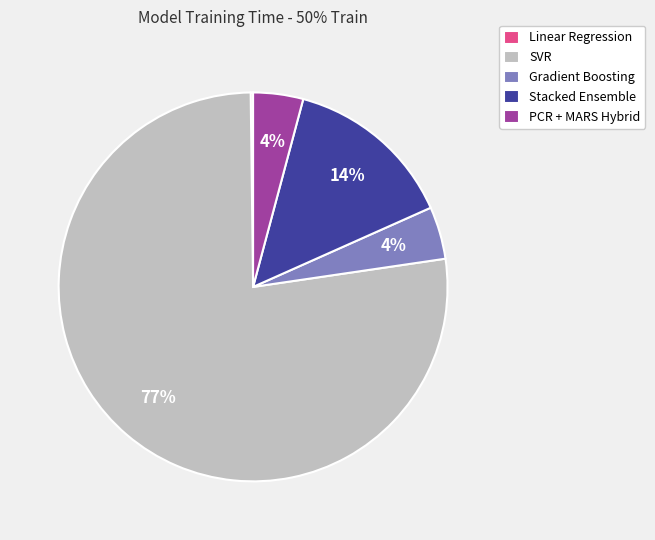

To the nearest percent, what portion does PCR + MARS Hybrid represent?

4%